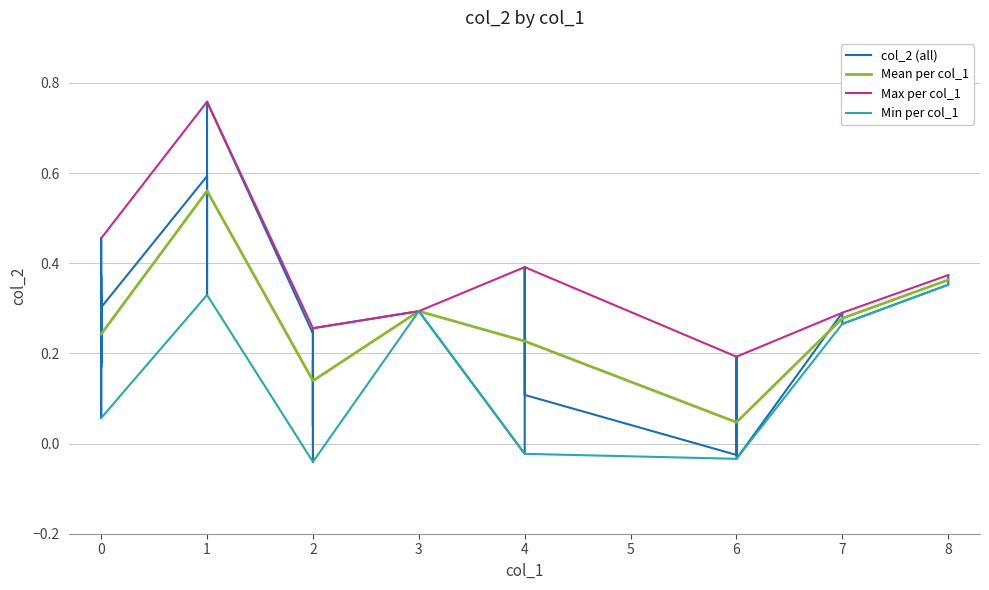

Is the value of Max per col_1 at 6 greater than the value of Min per col_1 at 7?

No